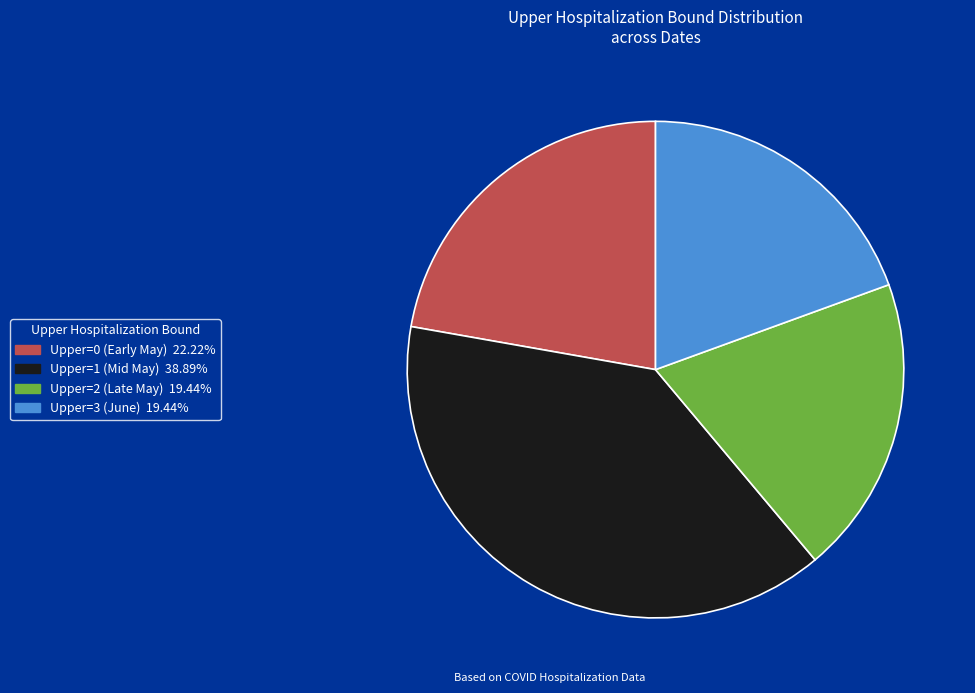

Does any single category account for the majority?

No